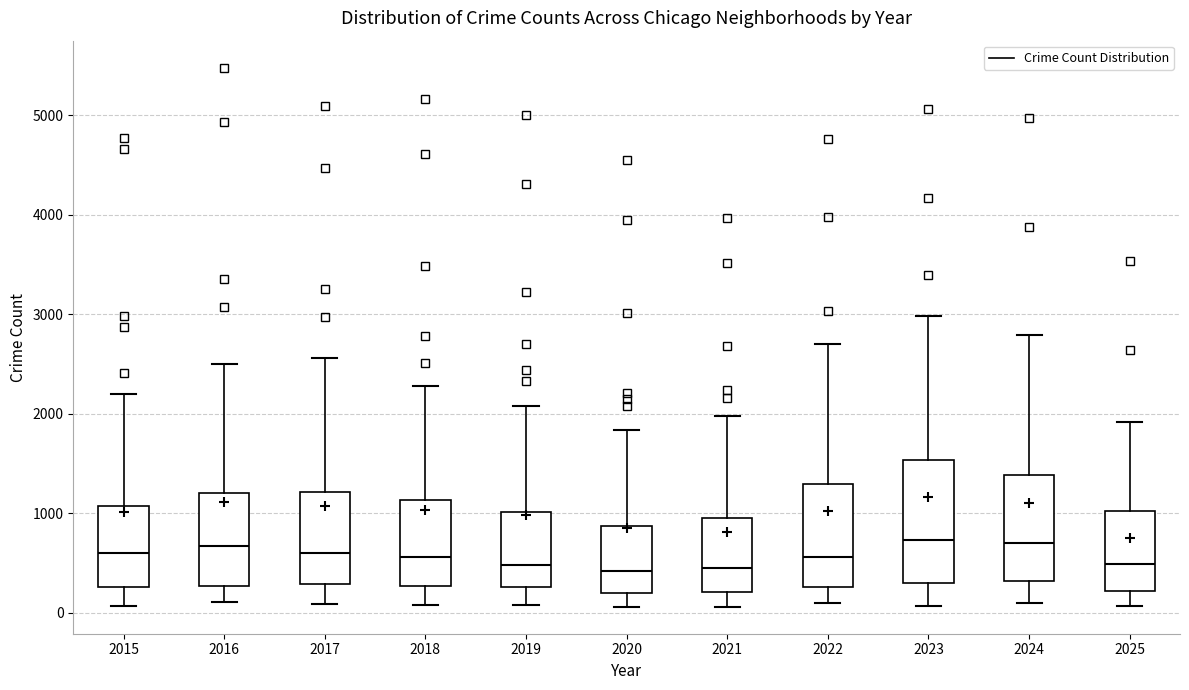

Where does the median line of the box at x = 2018 sit on the y-axis? The values are not printed on the chart, so give them approximately, as read against the axis.

600